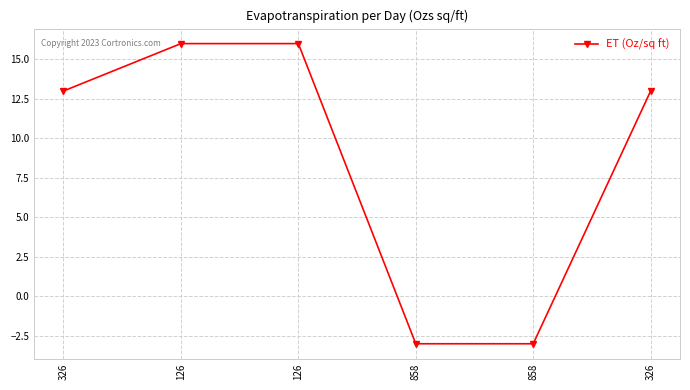

Count the values in the range -3 to 16.

6